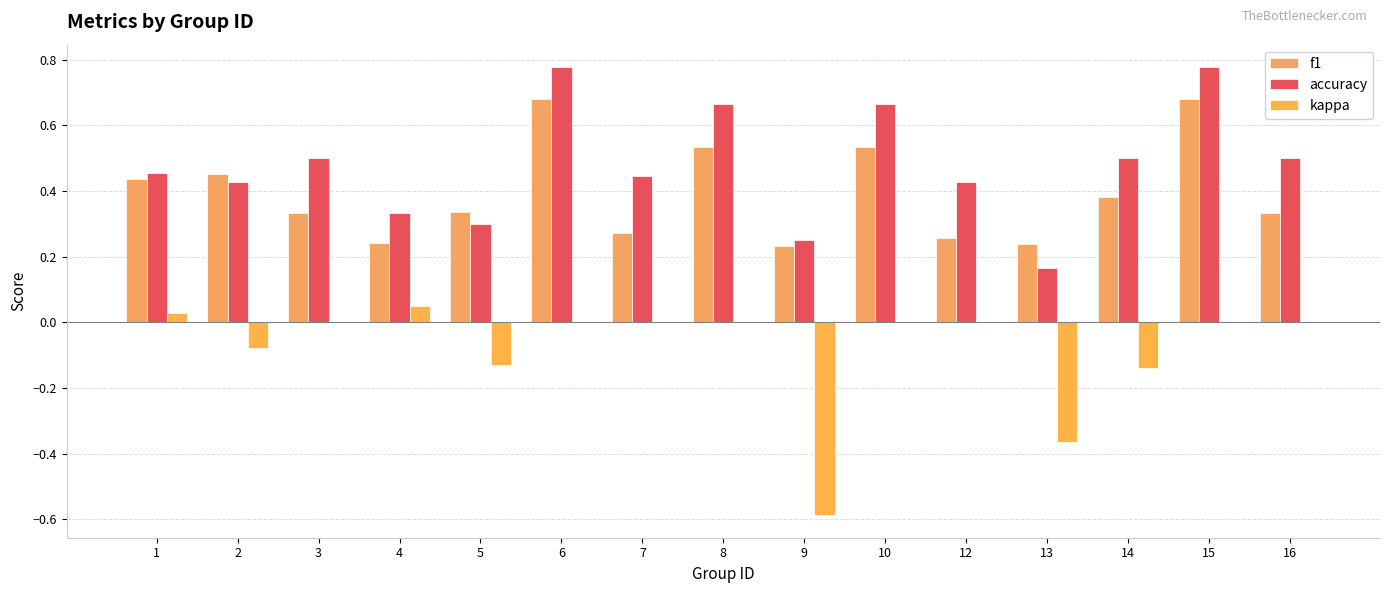

True or false: accuracy has a value of 0.5 at 14.

True